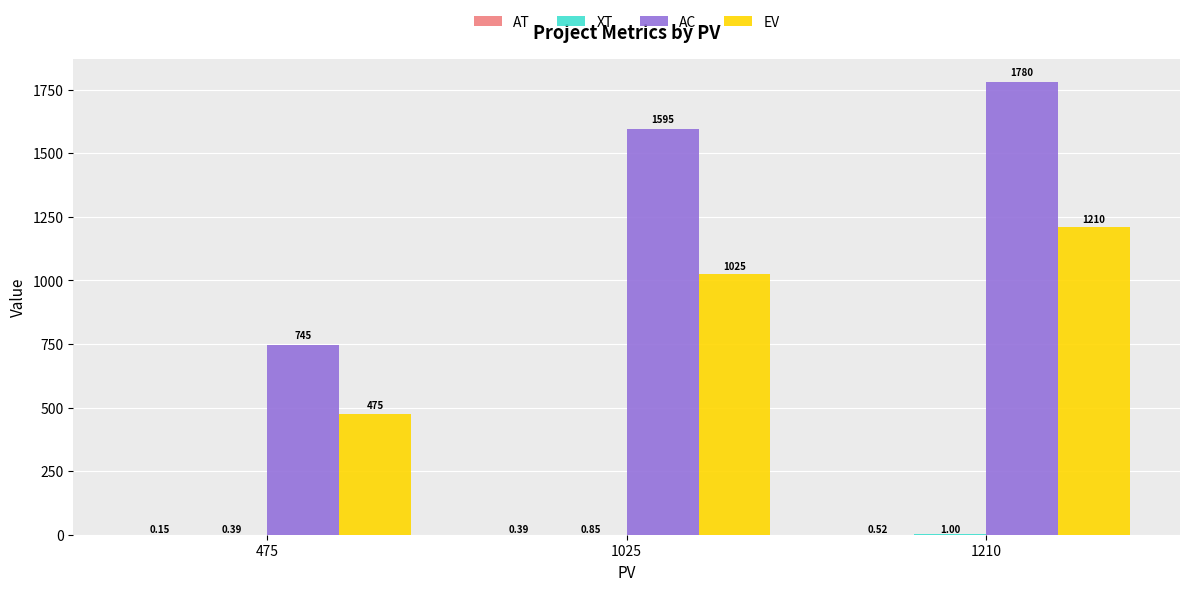

Is the value of EV at 1210 greater than the value of AC at 475?

Yes